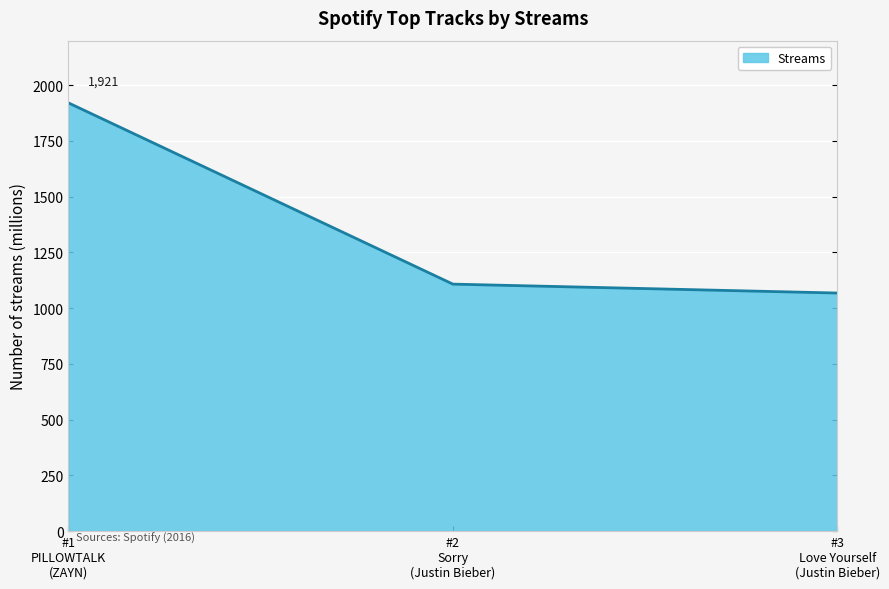

Which category has the lowest value across all series?

#3
Love Yourself
(Justin Bieber)